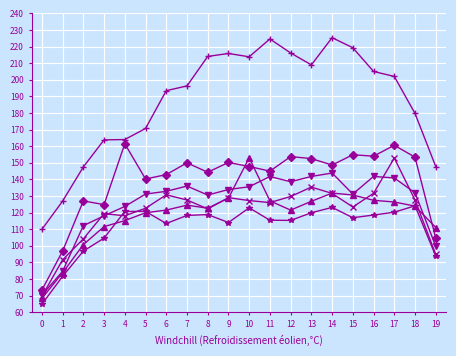

What is the maximum value shown in the chart?

225.4